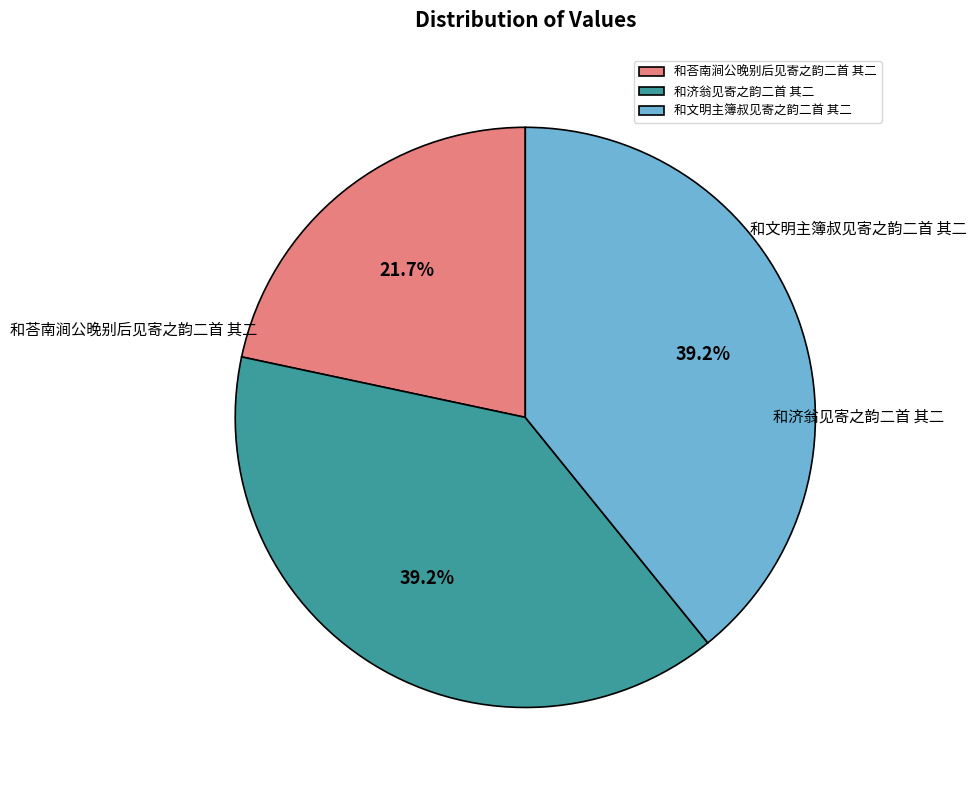

How many slices are in this pie chart?

3